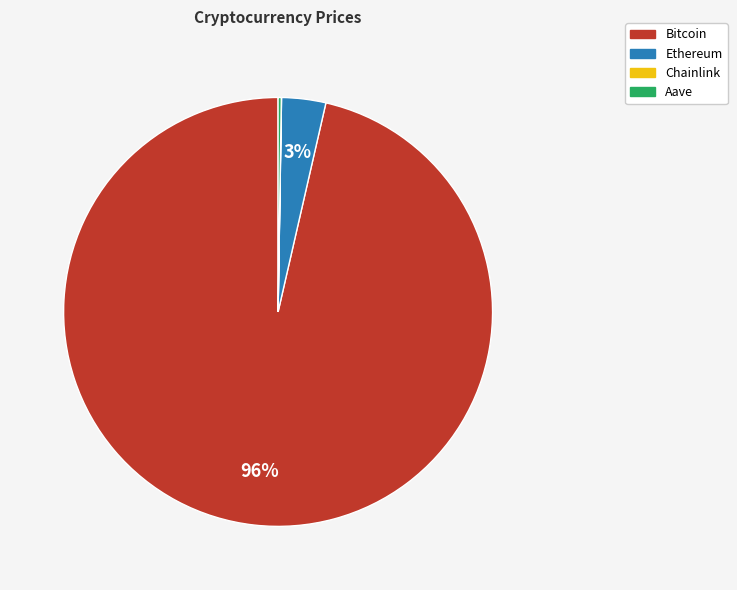

Is there a majority slice in this chart?

Yes